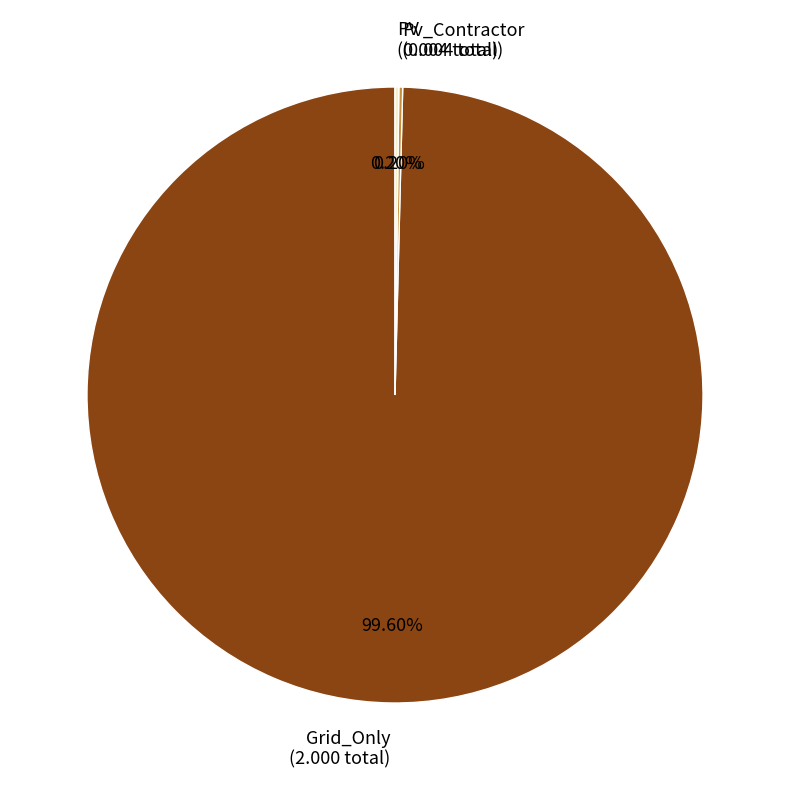

What is the largest slice in the pie chart?

Grid_Only (2.000 total)